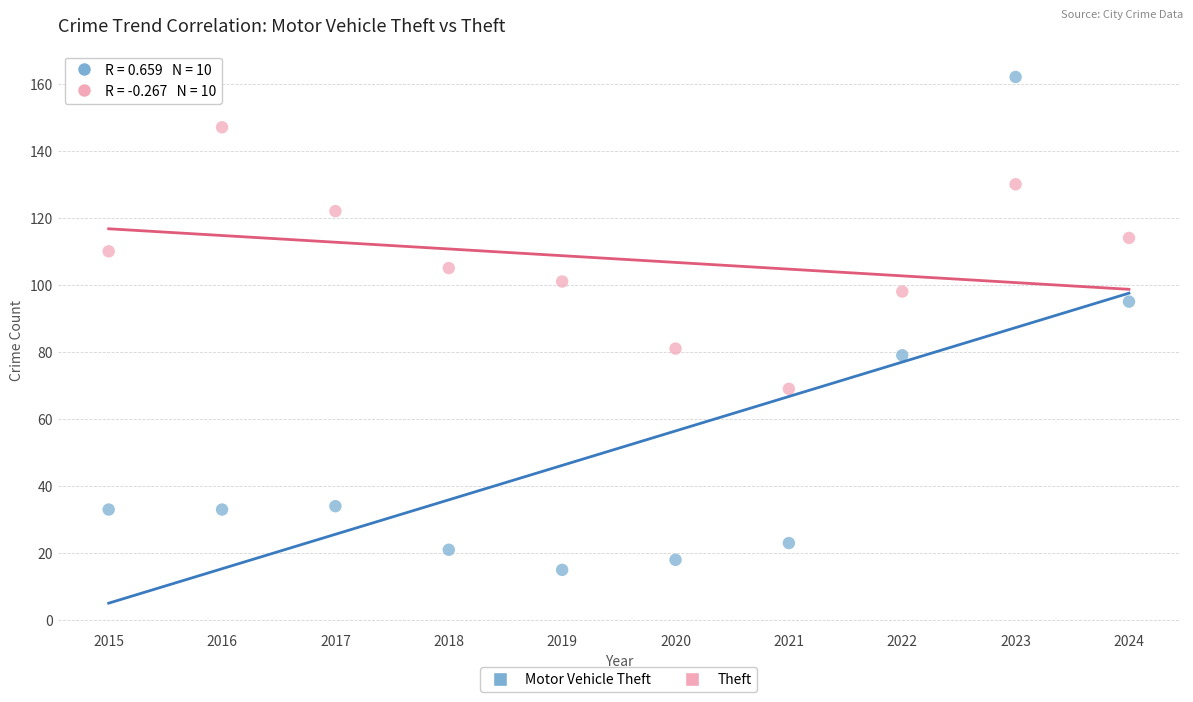

Which series reaches the maximum Y coordinate?

Motor Vehicle Theft